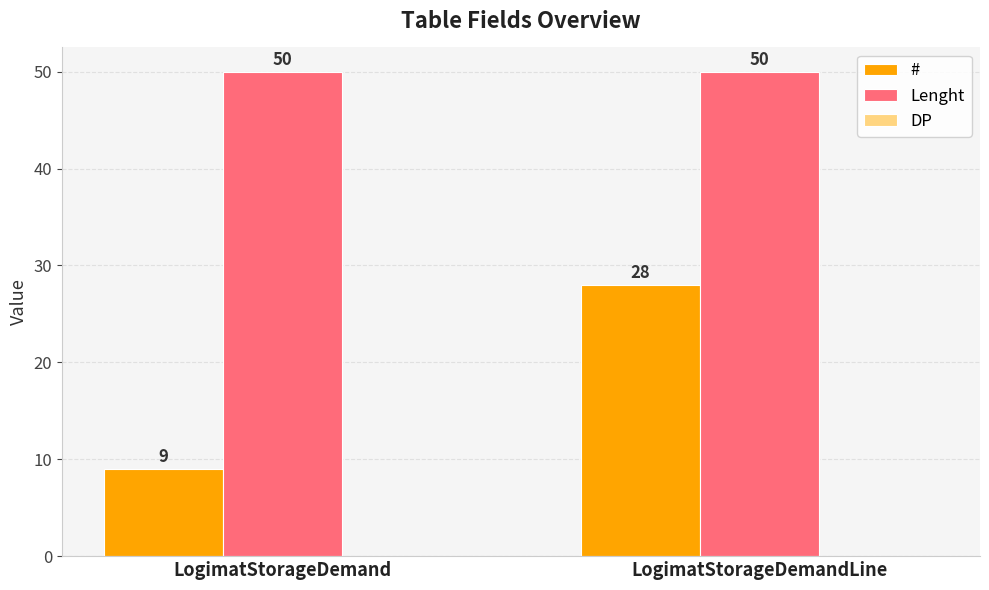

Is it true that # equals 3 at LogimatStorageDemand?

False